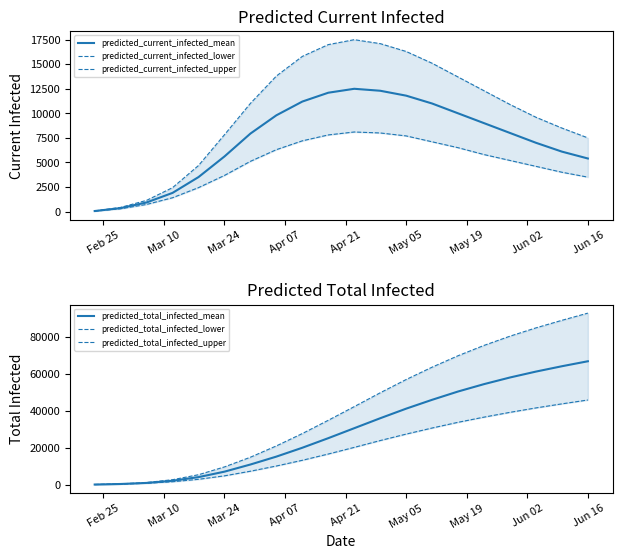

What are all the series names shown in the legend?

predicted_current_infected_mean, predicted_current_infected_lower, predicted_current_infected_upper, predicted_total_infected_mean, predicted_total_infected_lower, predicted_total_infected_upper